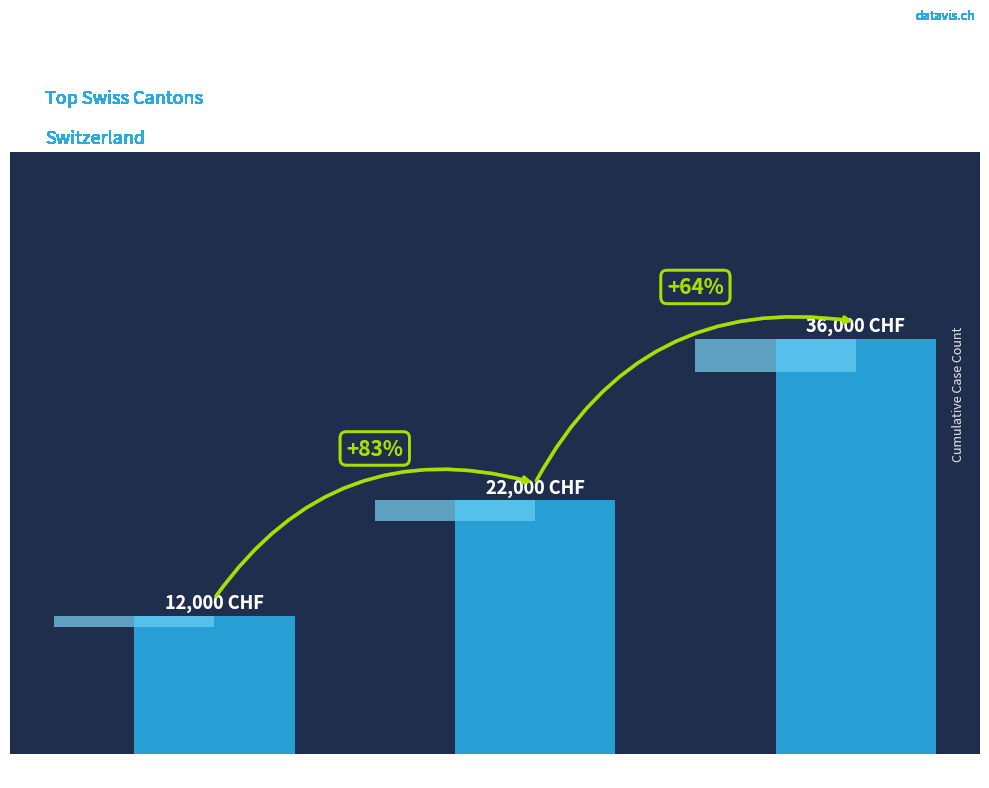

How many values are between 12 and 36?

3